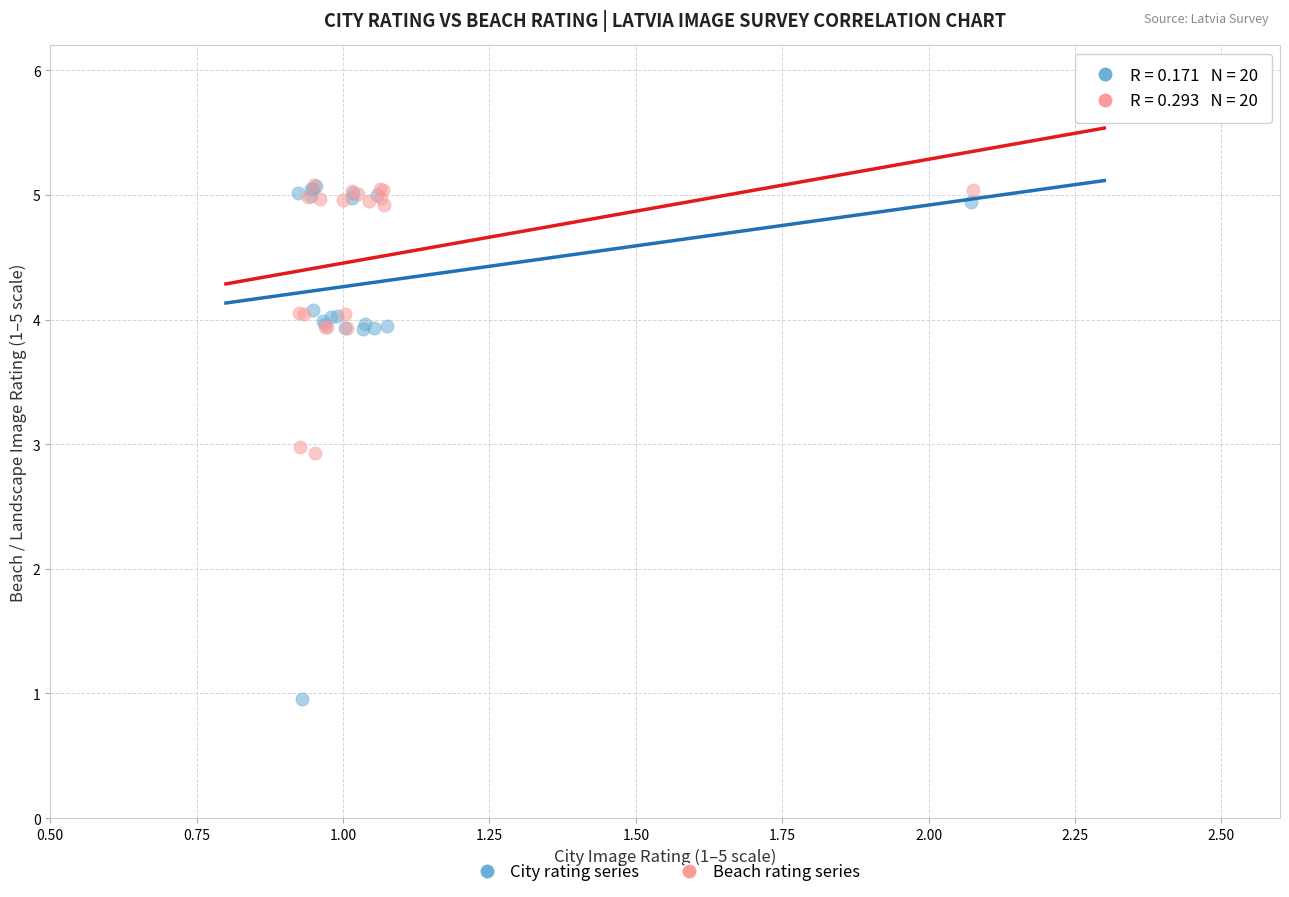

What are all the series names shown in the legend?

City rating series, Beach rating series